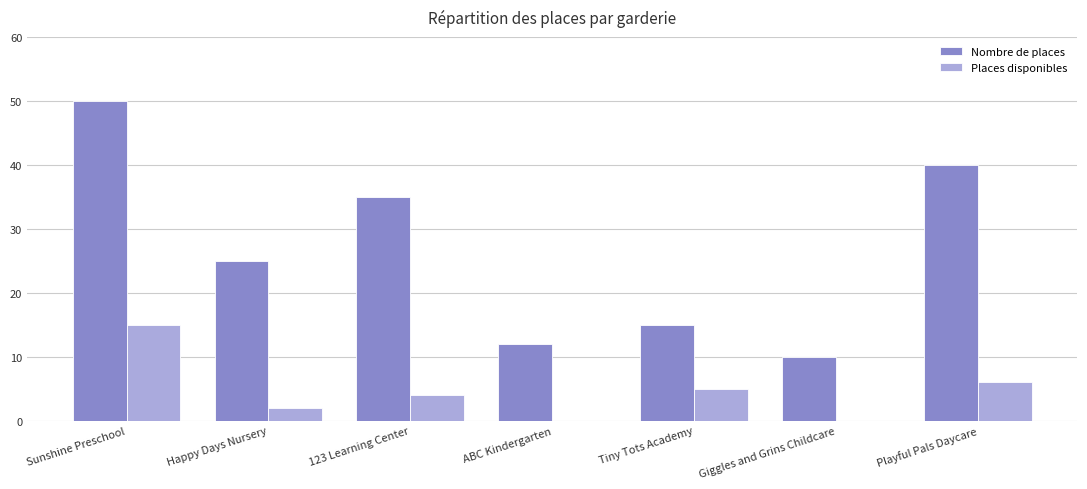

Is it true that Places disponibles equals 6 at Playful Pals Daycare?

True